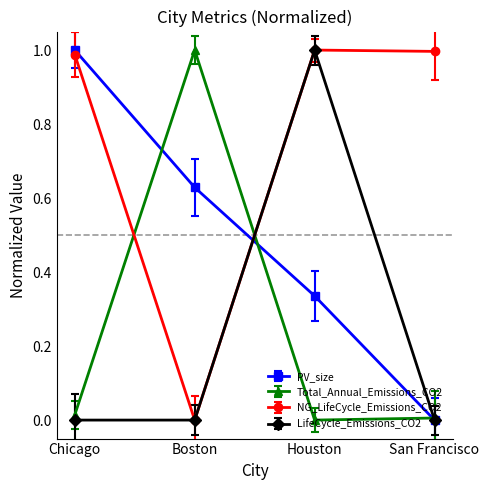

Is the value of PV_size at Boston greater than the value of Total_Annual_Emissions_CO2 at Boston?

No